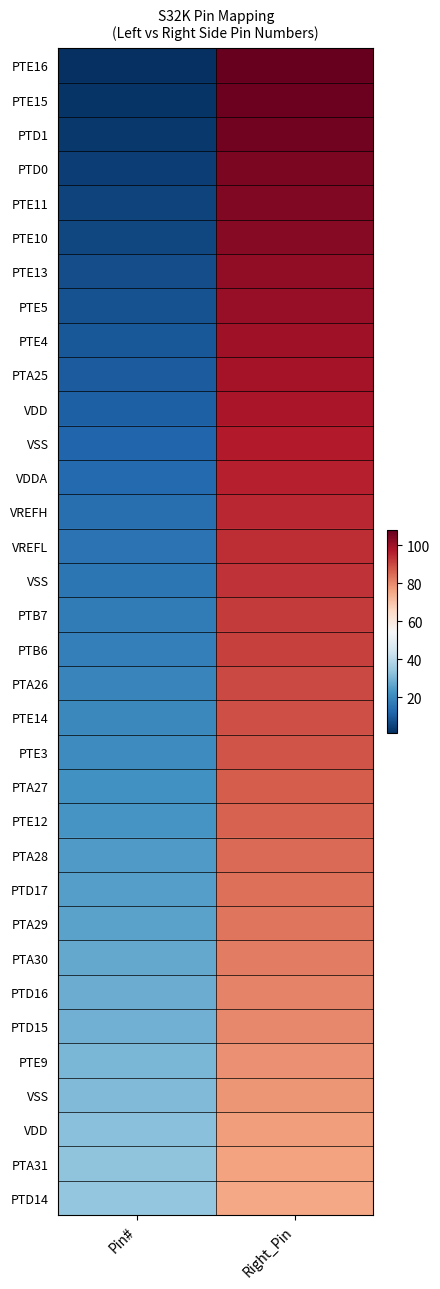

Which category has the highest value across all series?

Right_Pin